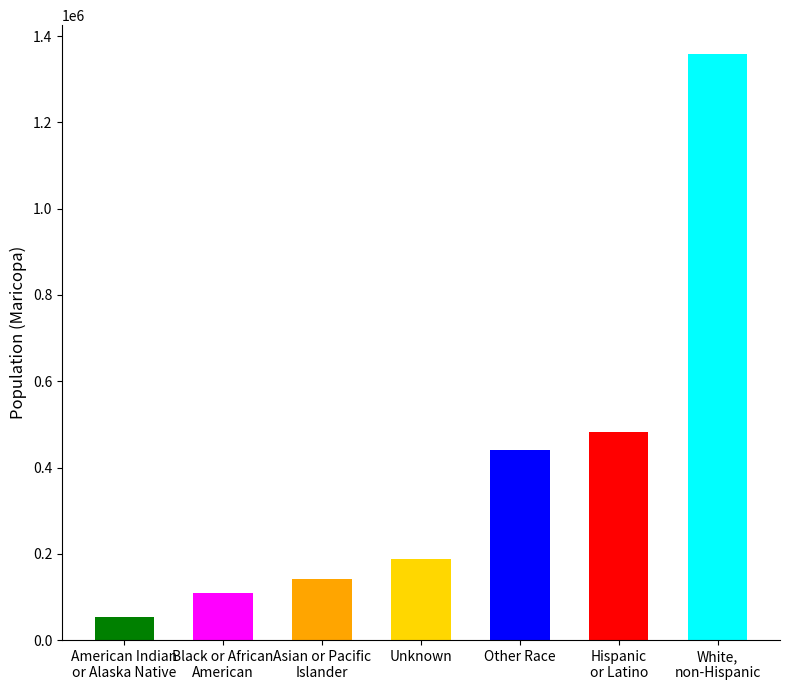

List the labels in order of value, smallest first.

American Indian
or Alaska Native, Black or African
American, Asian or Pacific
Islander, Unknown, Other Race, Hispanic
or Latino, White,
non-Hispanic